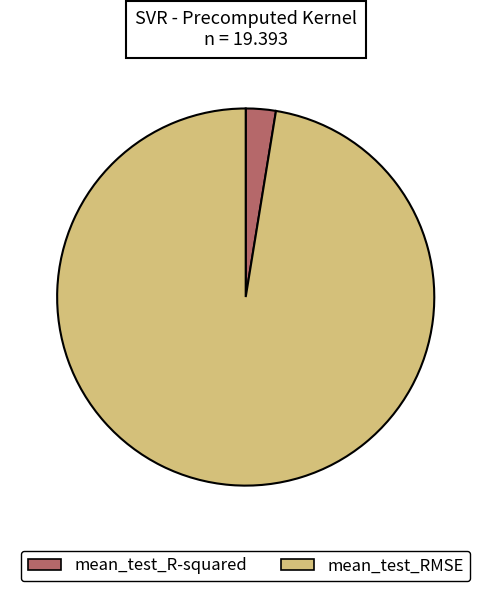

True or false: mean_test_RMSE accounts for 92% of the total.

False